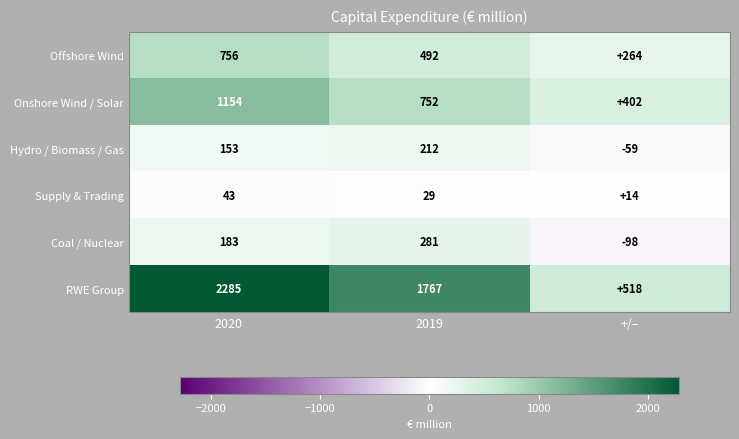

Reading left to right, extract all data points from this chart.

Offshore Wind: 2020=756	2019=492	+/–=264
Onshore Wind / Solar: 2020=1154	2019=752	+/–=402
Hydro / Biomass / Gas: 2020=153	2019=212	+/–=-59
Supply & Trading: 2020=43	2019=29	+/–=14
Coal / Nuclear: 2020=183	2019=281	+/–=-98
RWE Group: 2020=2285	2019=1767	+/–=518